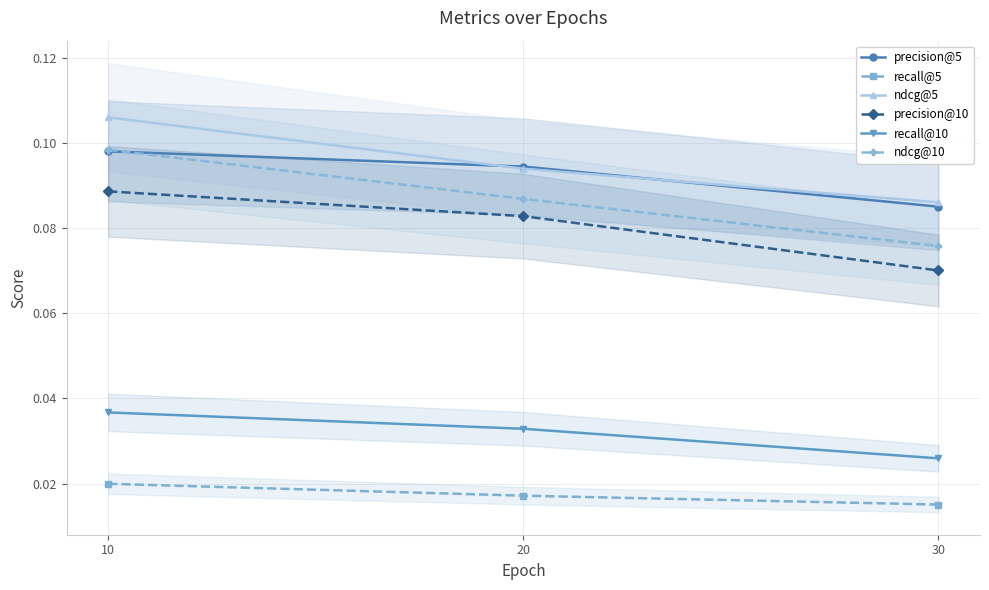

Where is precision@5 nearest to the value 0?

30